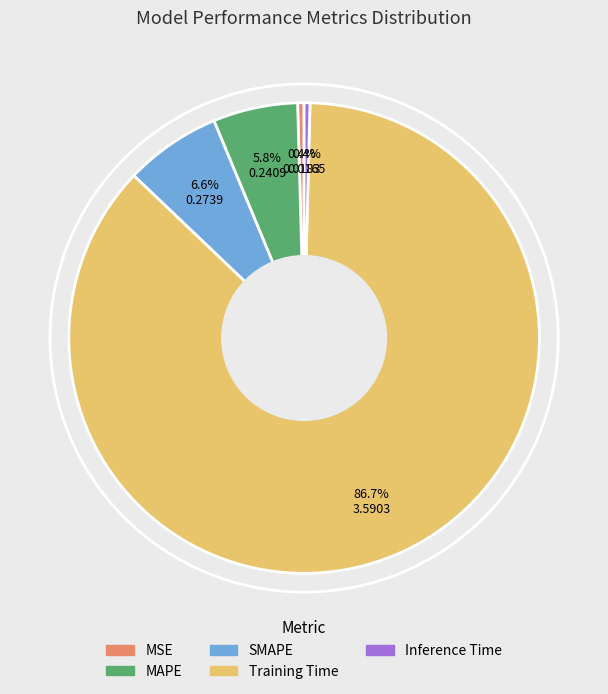

What percentage is the Training Time slice, to the nearest percent?

87%